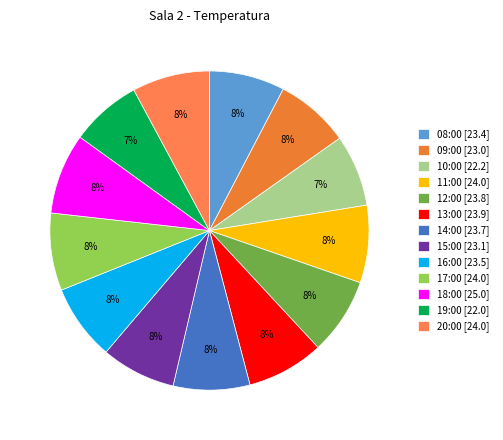

Is the sum of 10:00 and 12:00 greater than half?

No